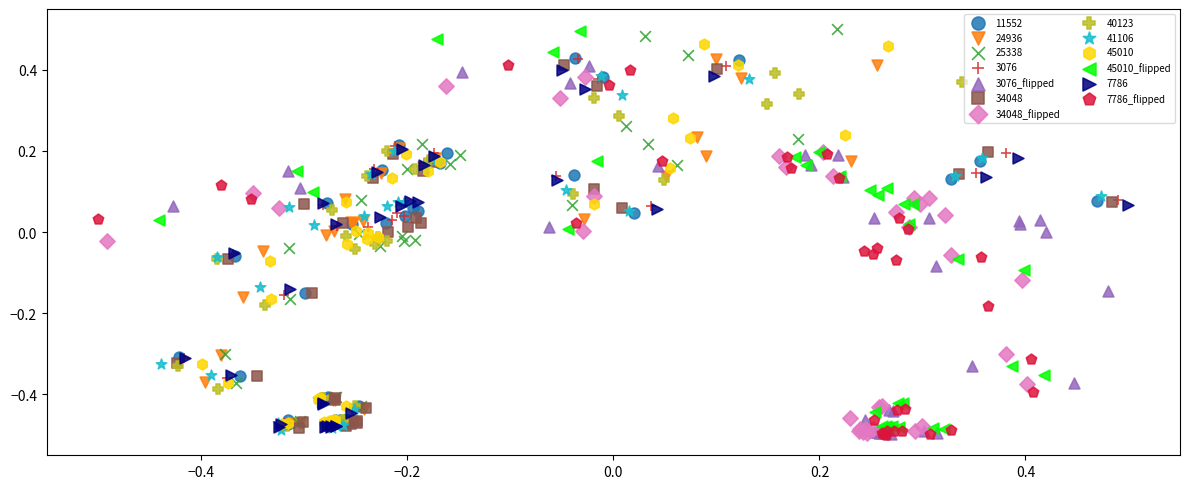

What are all the series names shown in the legend?

11552, 24936, 25338, 3076, 3076_flipped, 34048, 34048_flipped, 40123, 41106, 45010, 45010_flipped, 7786, 7786_flipped